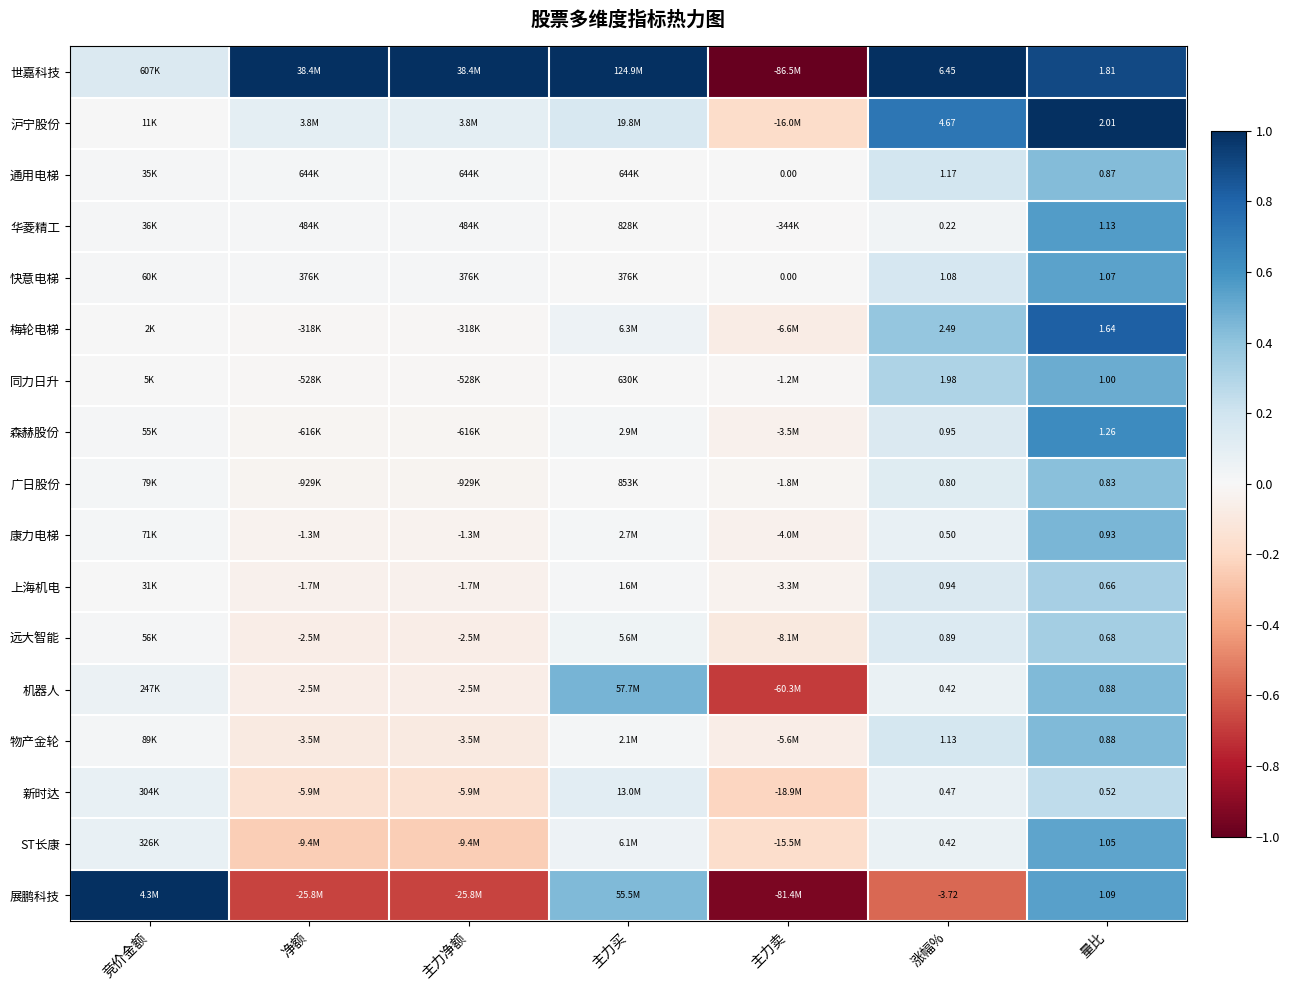

At which category is the sum across all series the highest?

量比